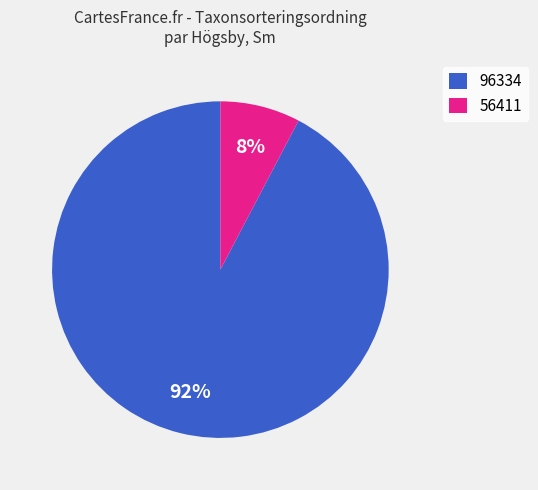

To the nearest percent, what is the combined percentage of 96334 and 56411?

100%